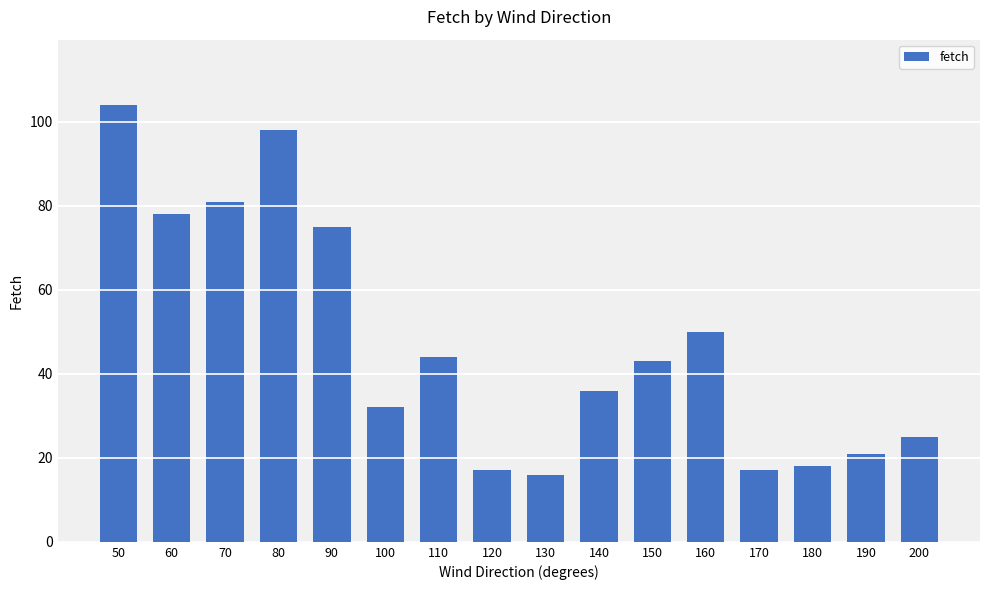

Are the bars grouped side by side (vs. stacked)?

No